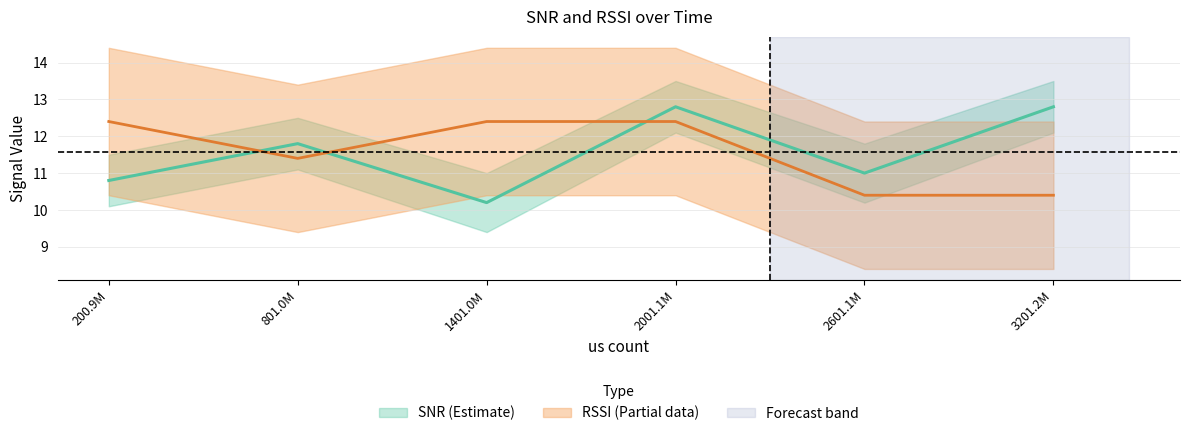

What is the average value of the RSSI series?

11.6